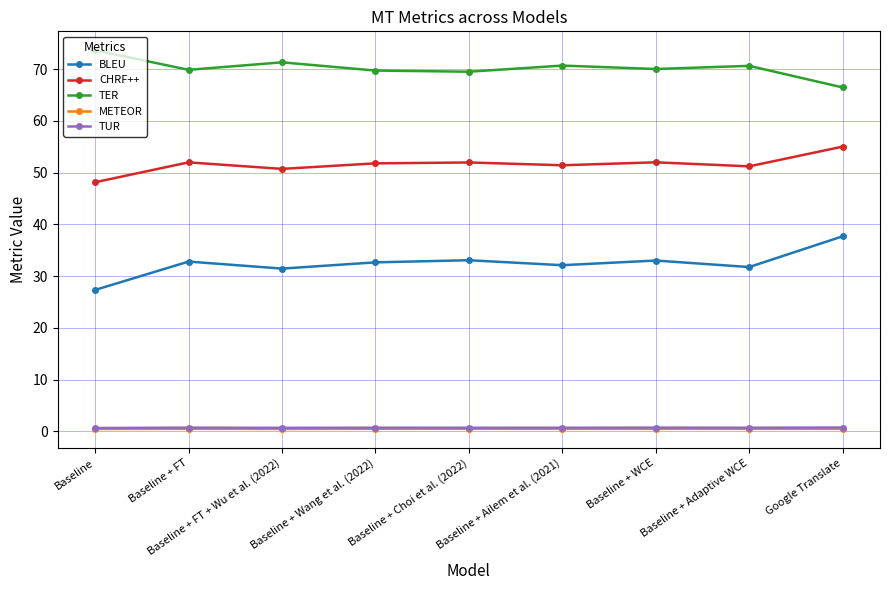

True or false: CHRF++ and BLEU intersect in this chart.

False